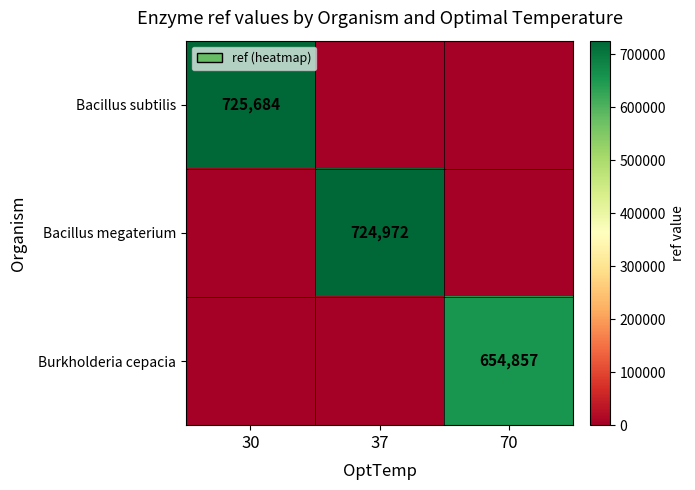

True or false: Bacillus megaterium has a value of 724972 at 37.

True